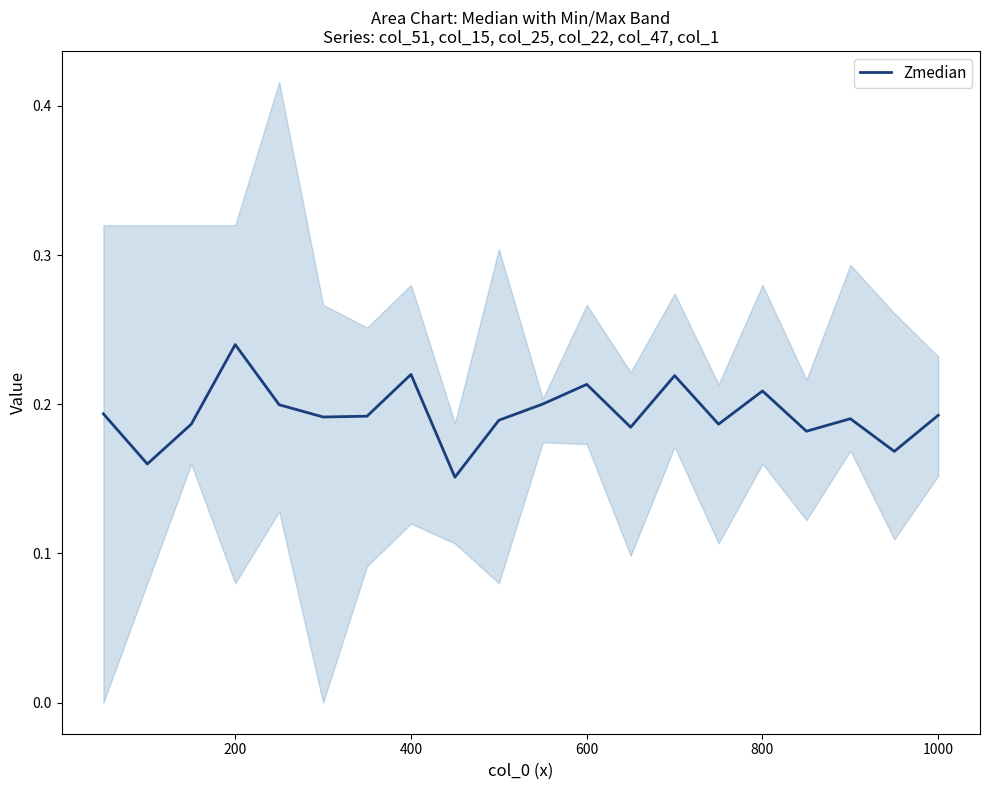

Does the chart have visible grid lines?

No